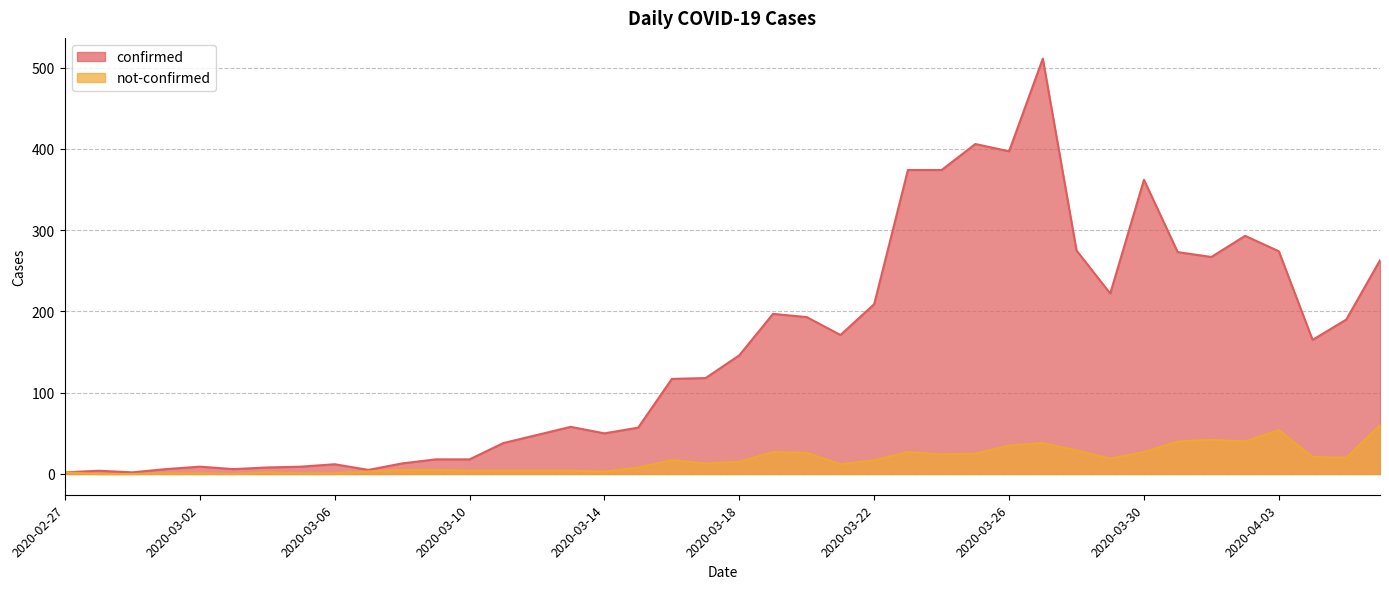

How many data points does each series have?

40